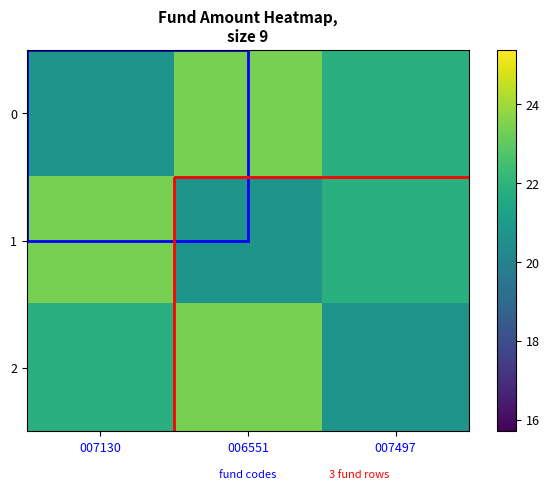

Reading right to left, transcribe all the data shown in this chart.

0: 007497=21.9	006551=23.4	007130=20.7
1: 007497=21.9	006551=20.7	007130=23.4
2: 007497=20.7	006551=23.4	007130=21.9